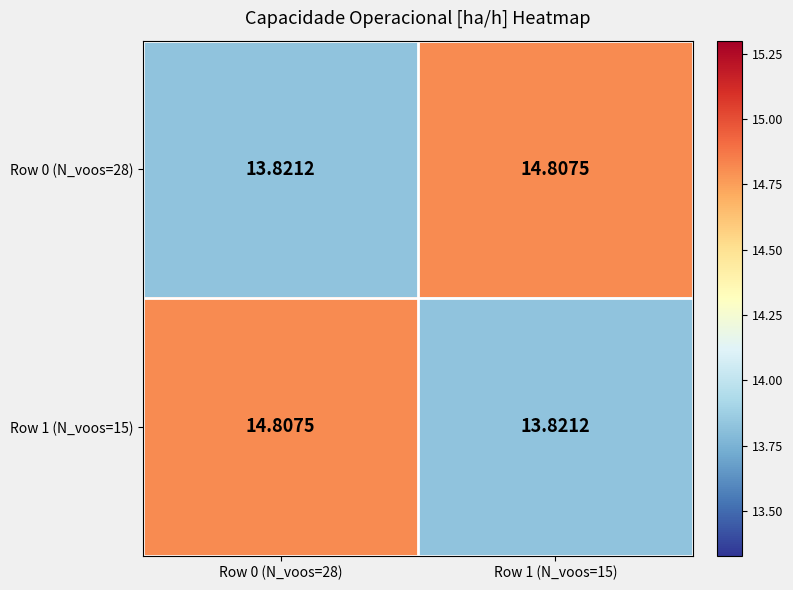

Is the value of Row 0 (N_voos=28) at Row 1 (N_voos=15) greater than the value of Row 1 (N_voos=15) at Row 1 (N_voos=15)?

Yes